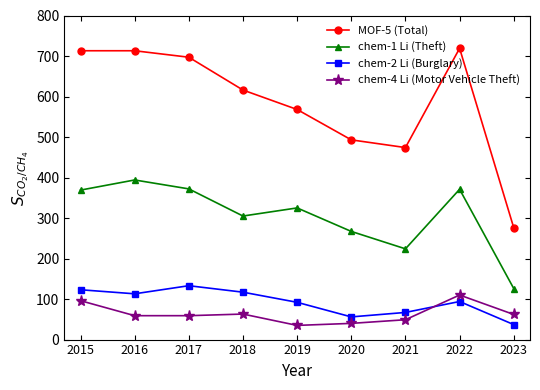

Which series has the largest total across all categories?

MOF-5 (Total)